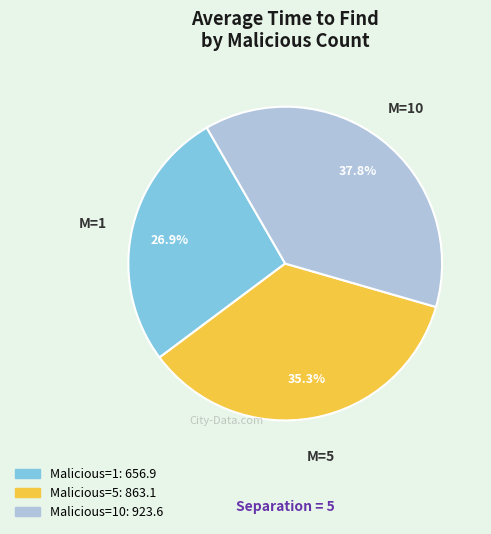

Is there any slice that represents more than half of the pie?

No